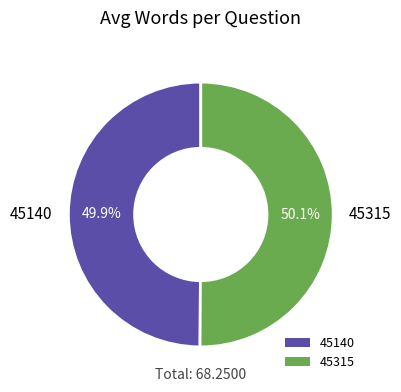

Do 45140 and 45315 together represent more than half of the pie?

Yes